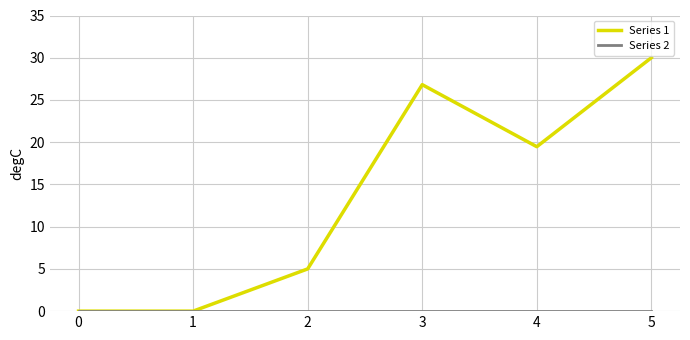

What is the difference between the maximum and minimum values in the Series 1 series?

30.0